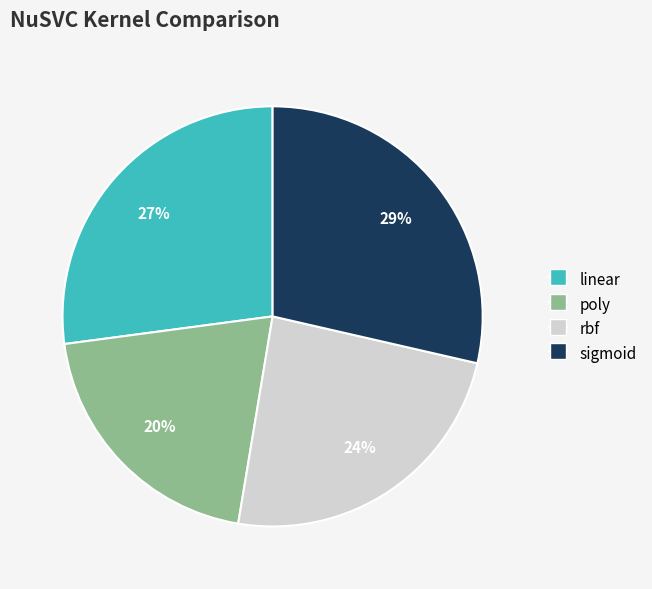

True or false: sigmoid accounts for 29% of the total.

True